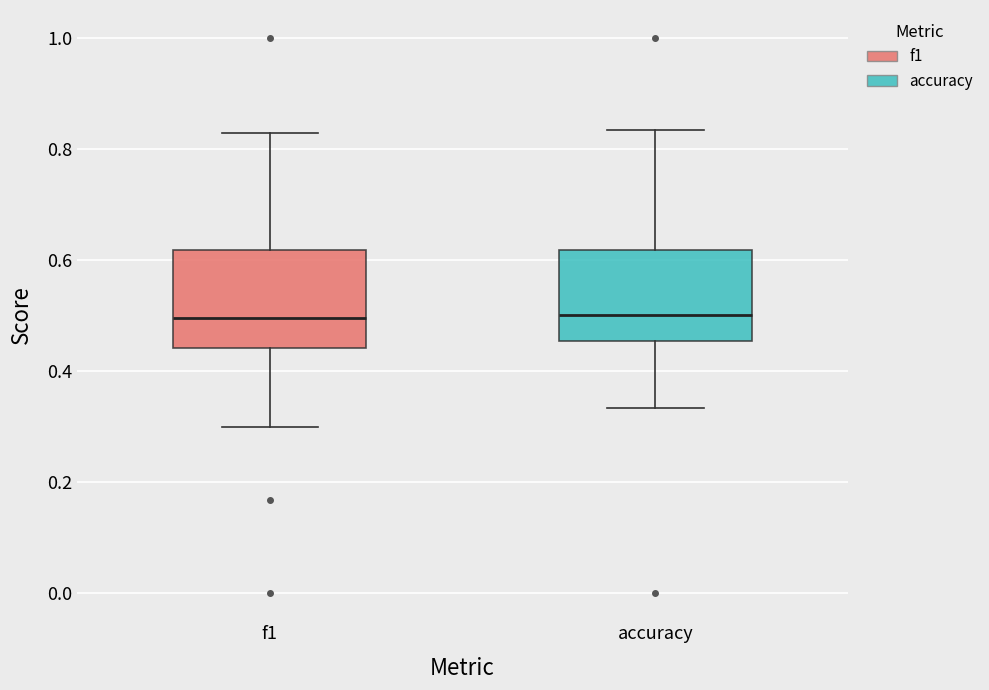

Reading left to right, transcribe this box plot: for each box, give where its median line is, the range the box spans, and where its two whiskers end, as read against the y-axis. The values are not printed on the chart, so give them approximately, as read against the axis.

f1: median 0.50, box 0.44 to 0.62, whiskers 0.30 to 0.82
accuracy: median 0.50, box 0.46 to 0.62, whiskers 0.34 to 0.84